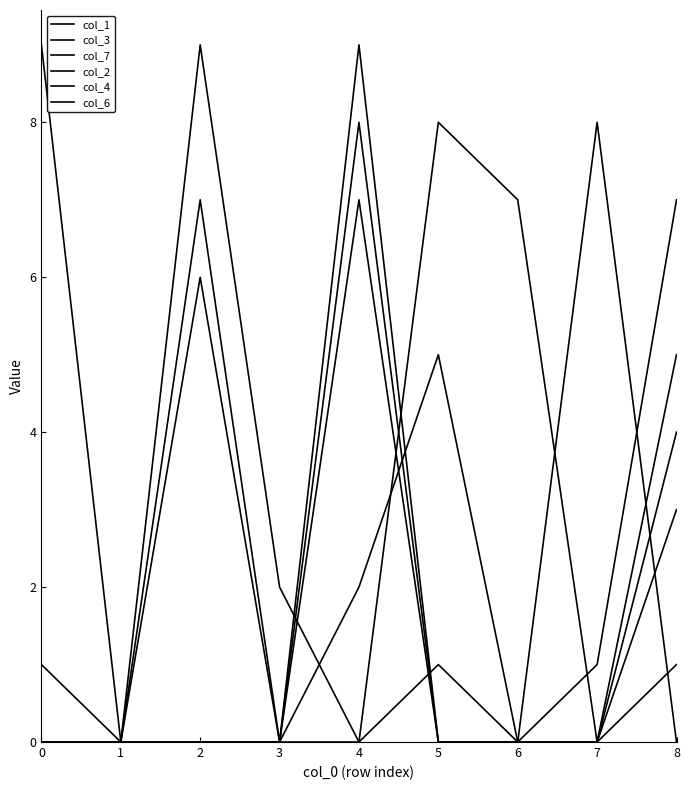

Between 8 and 7, which is larger?

8